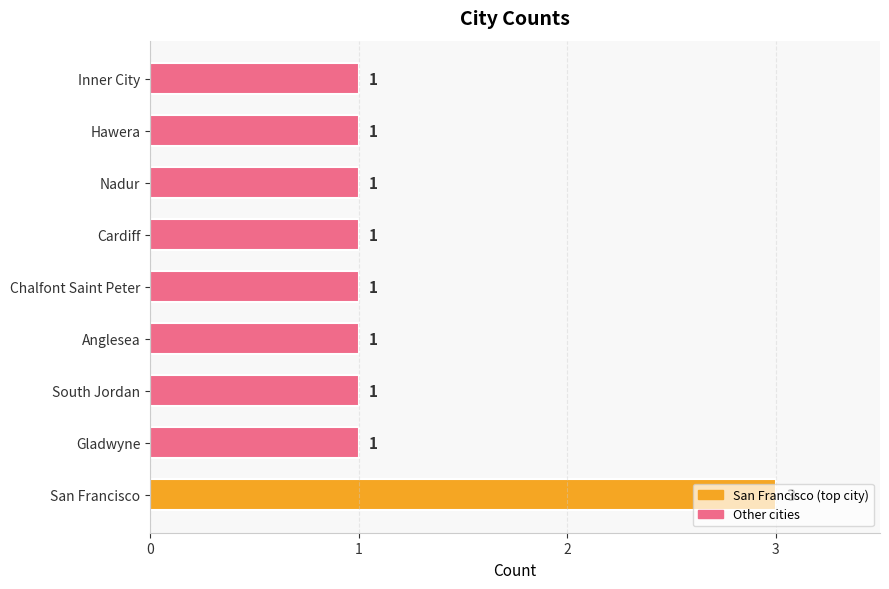

Which label corresponds to the largest value in the chart?

San Francisco